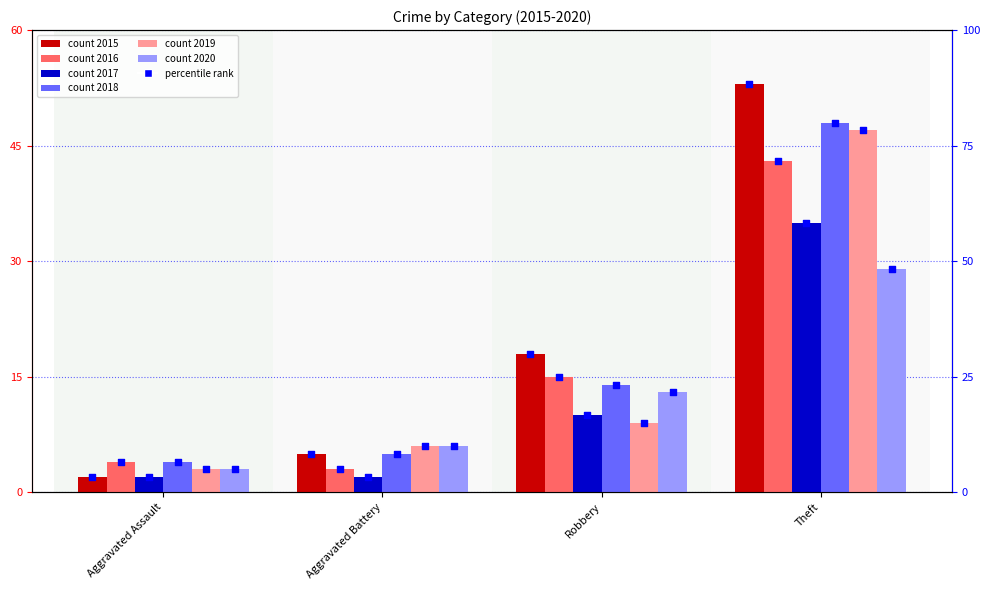

Between Aggravated Battery and Aggravated Assault, which is larger?

Aggravated Battery